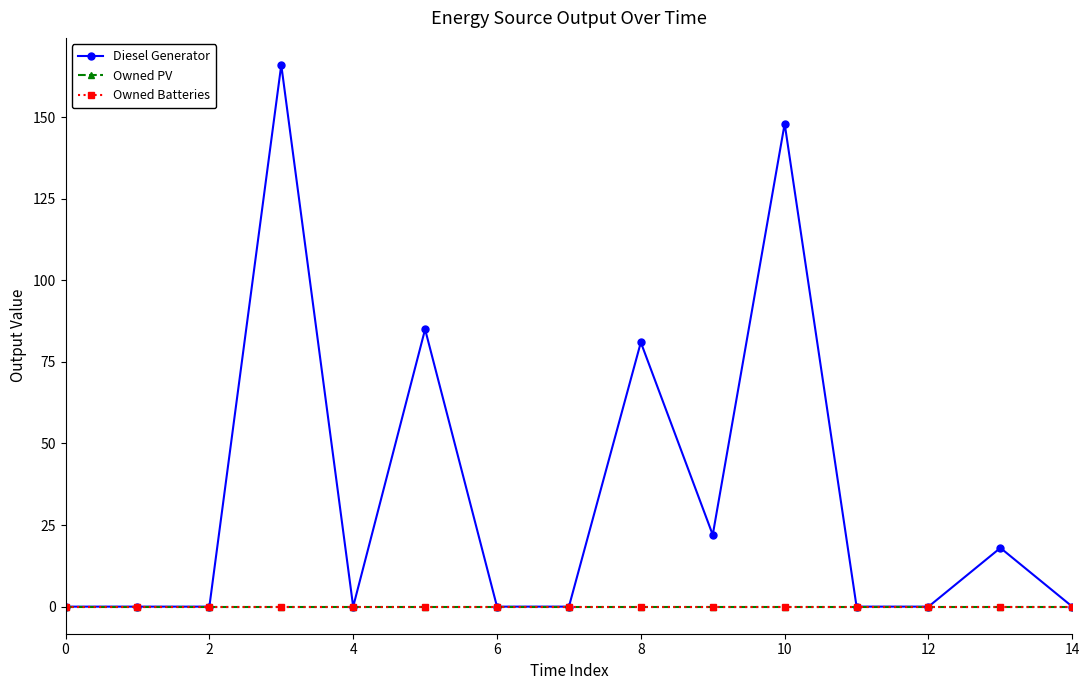

What are all the series names shown in the legend?

Diesel Generator, Owned PV, Owned Batteries